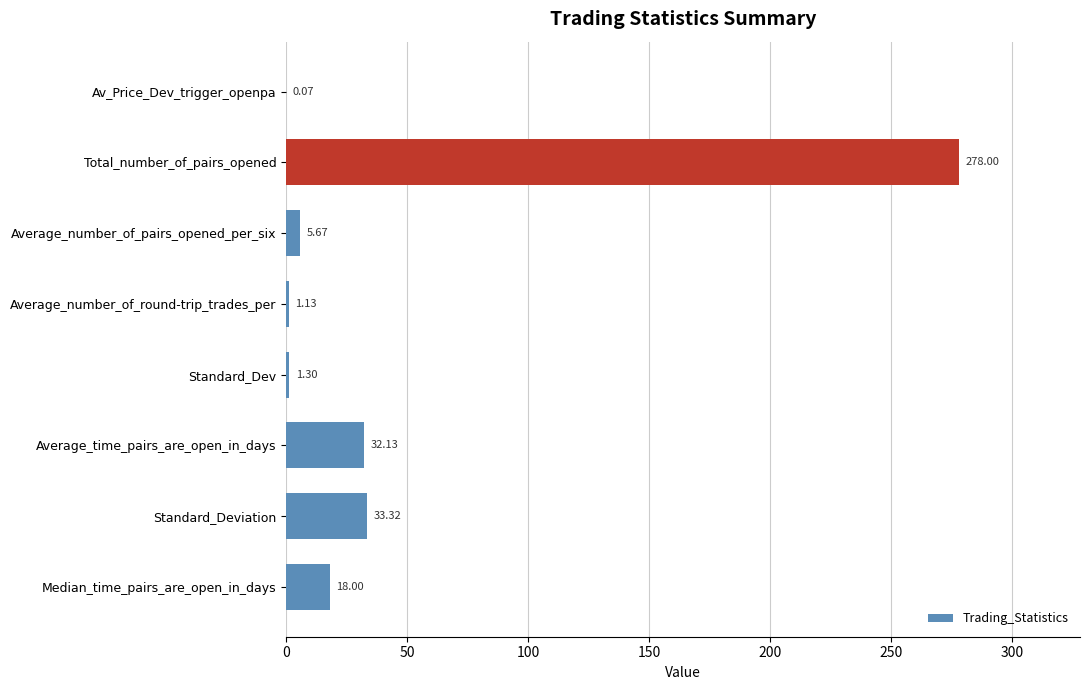

Where is the data nearest to the value 139?

Standard_Deviation